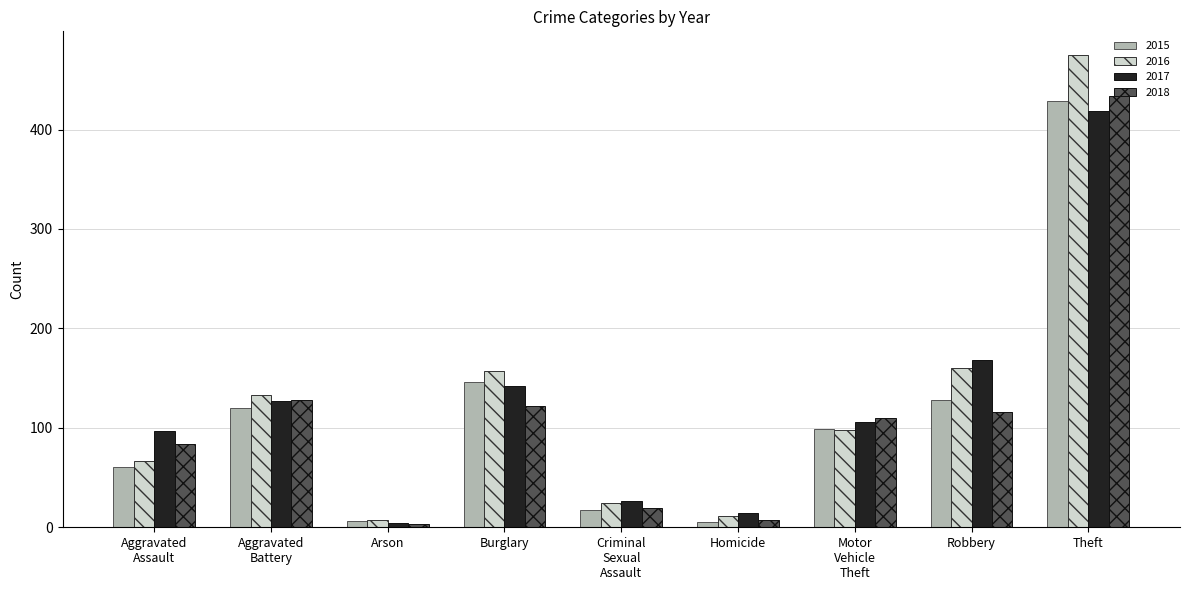

Where does the 2017 series first go above 106?

Aggravated
Battery